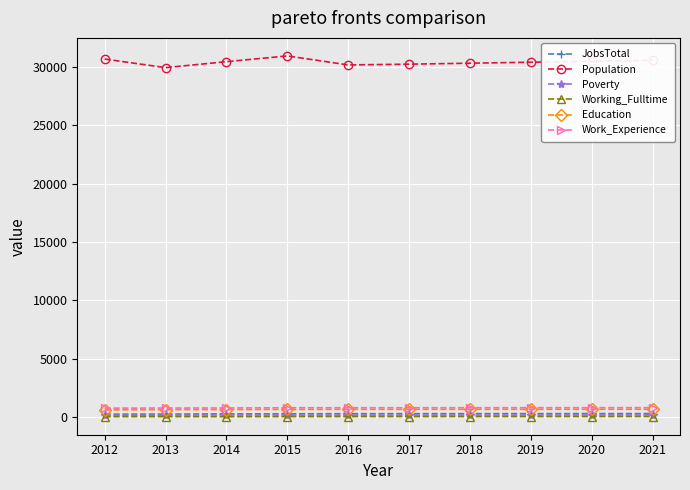

How many lines are shown in the chart?

6